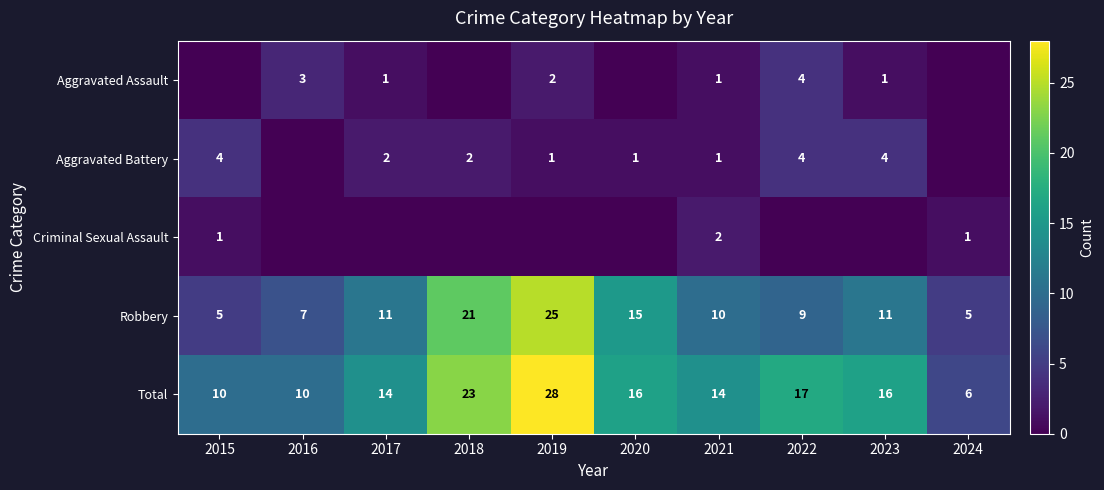

True or false: Total has a value of 23 at 2018.

True